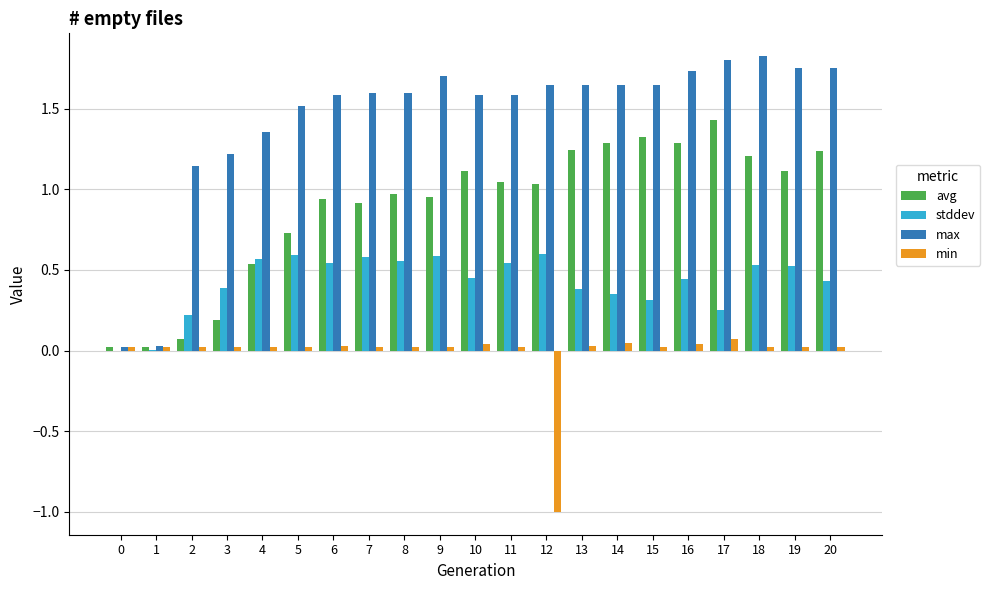

The value of max at 5 is 1.5. True or false?

True